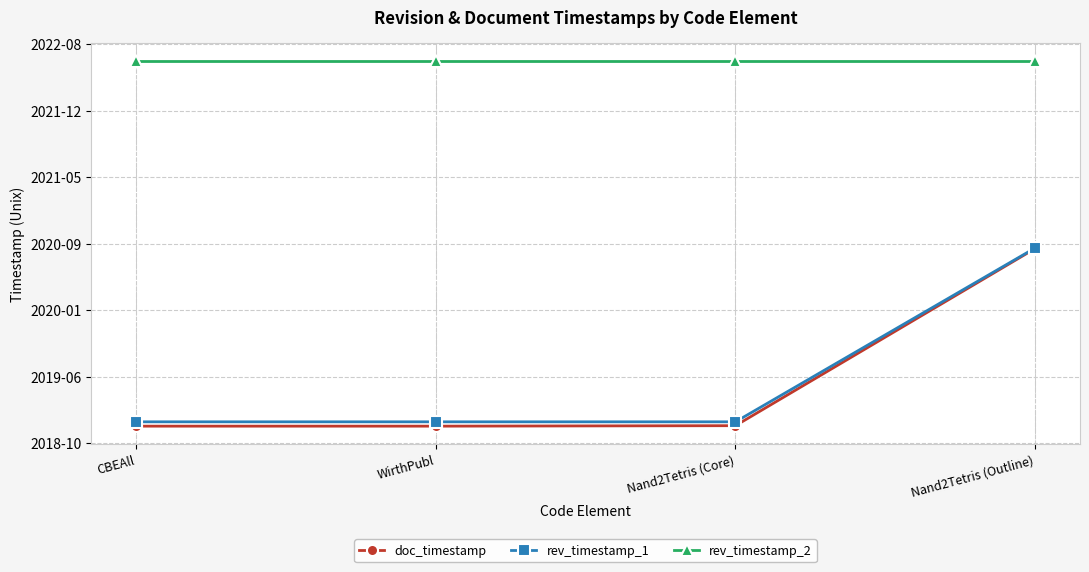

What is the difference between the maximum and minimum values in the rev_timestamp_1 series?

52276080